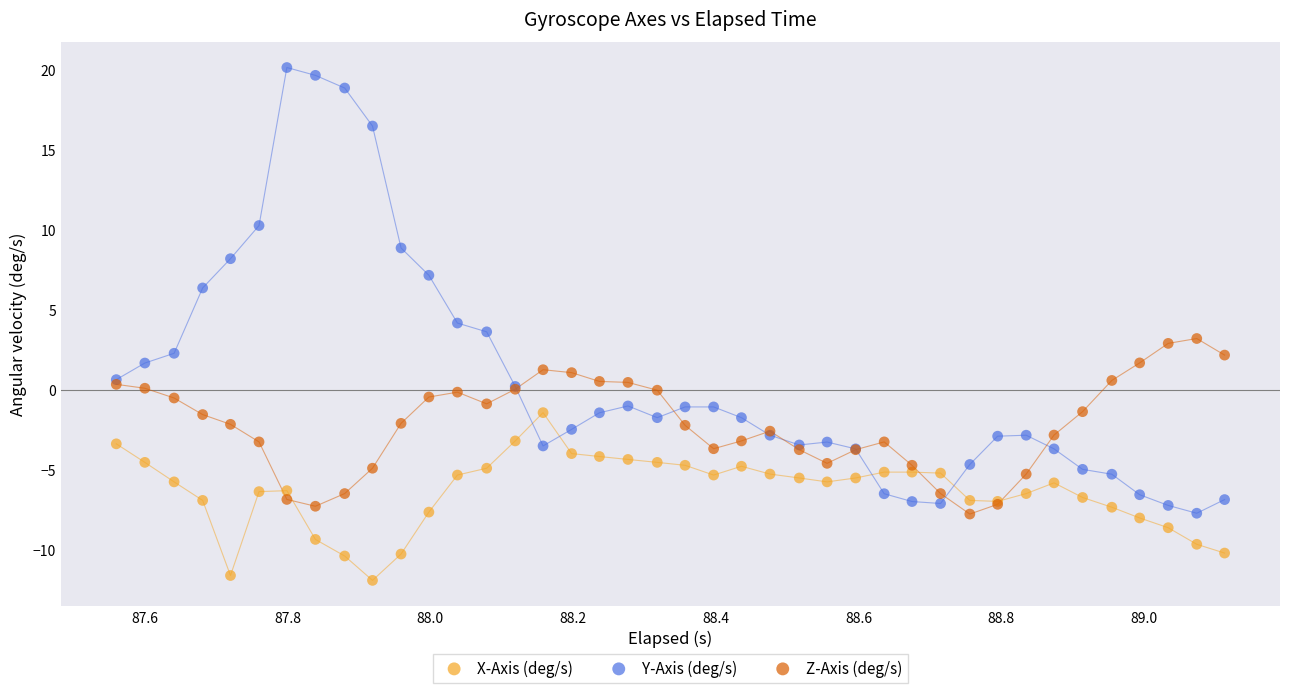

In the Y-Axis (deg/s) series, what Y value is closest to 6?

6.4